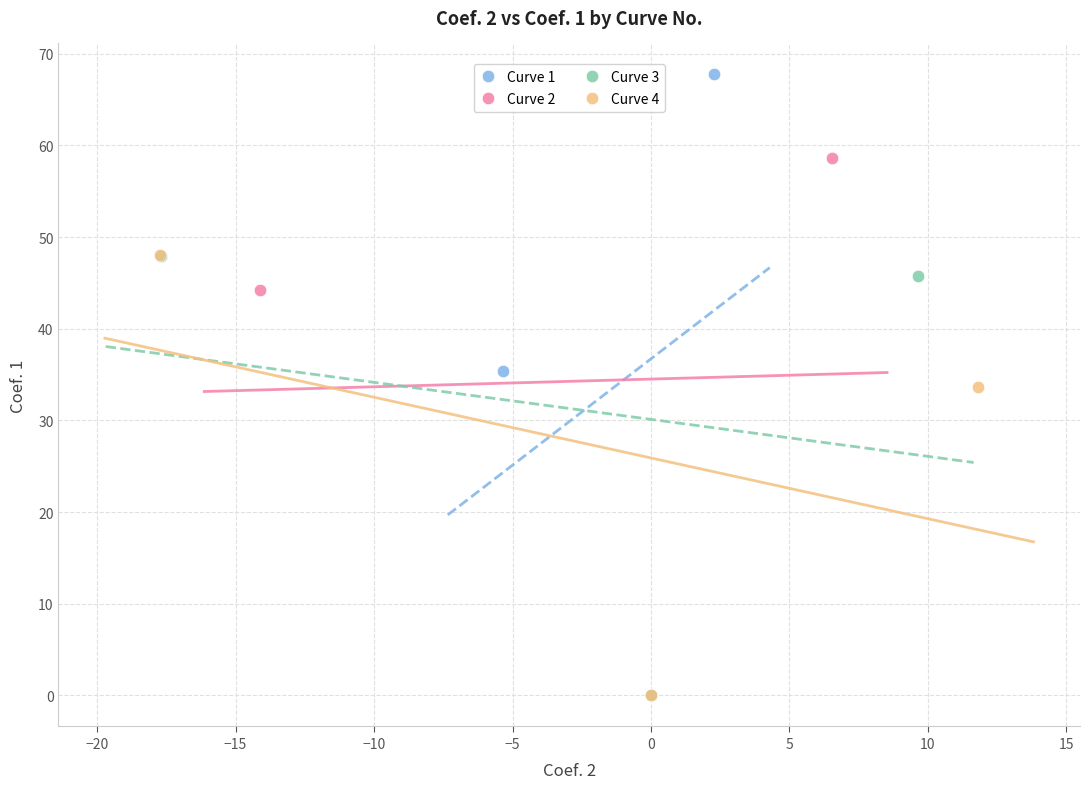

Which series reaches the maximum Y coordinate?

Curve 1